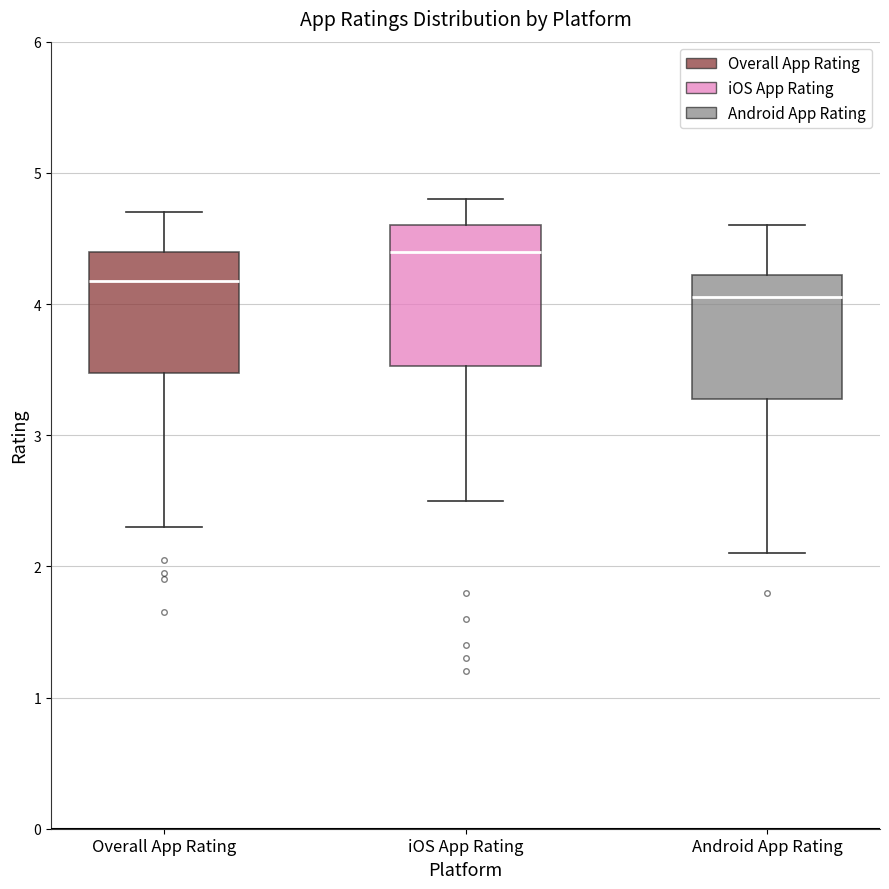

Where does the upper whisker of the box for Android App Rating end on the y-axis? The values are not printed on the chart, so give them approximately, as read against the axis.

4.6